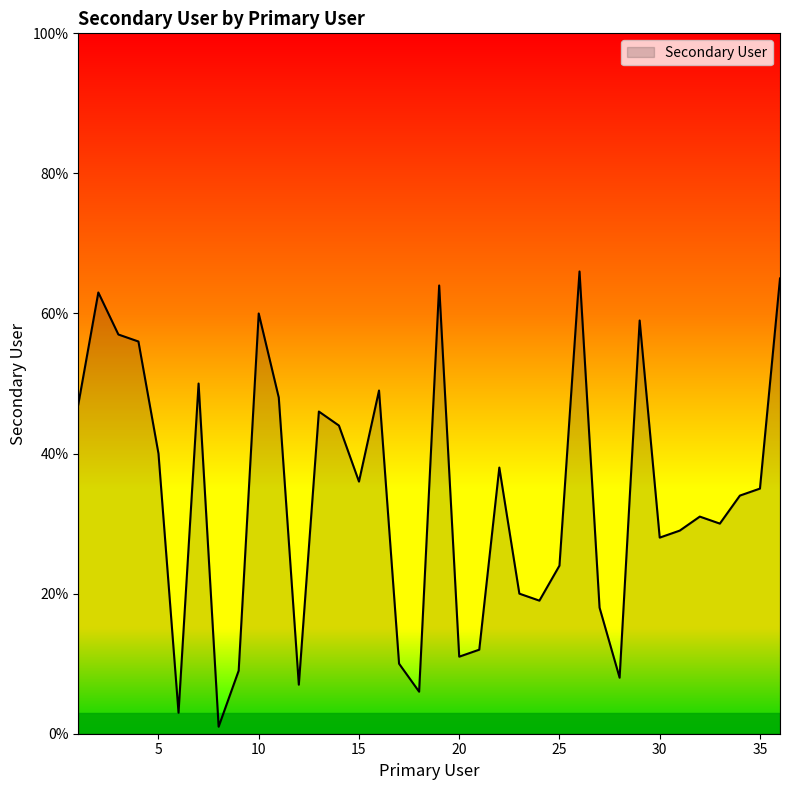

What is the difference between the maximum and minimum values?

65